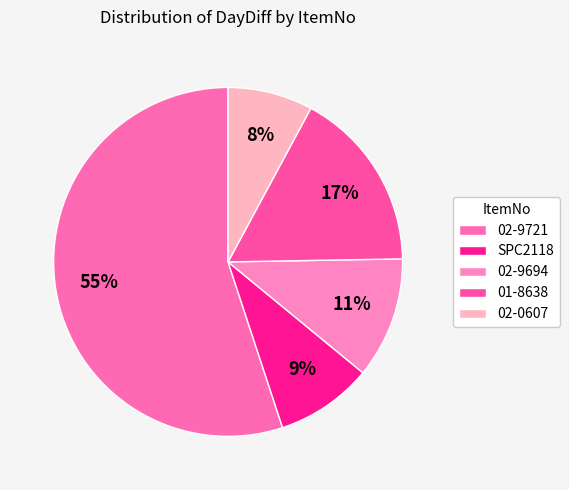

How many slices are in this pie chart?

5